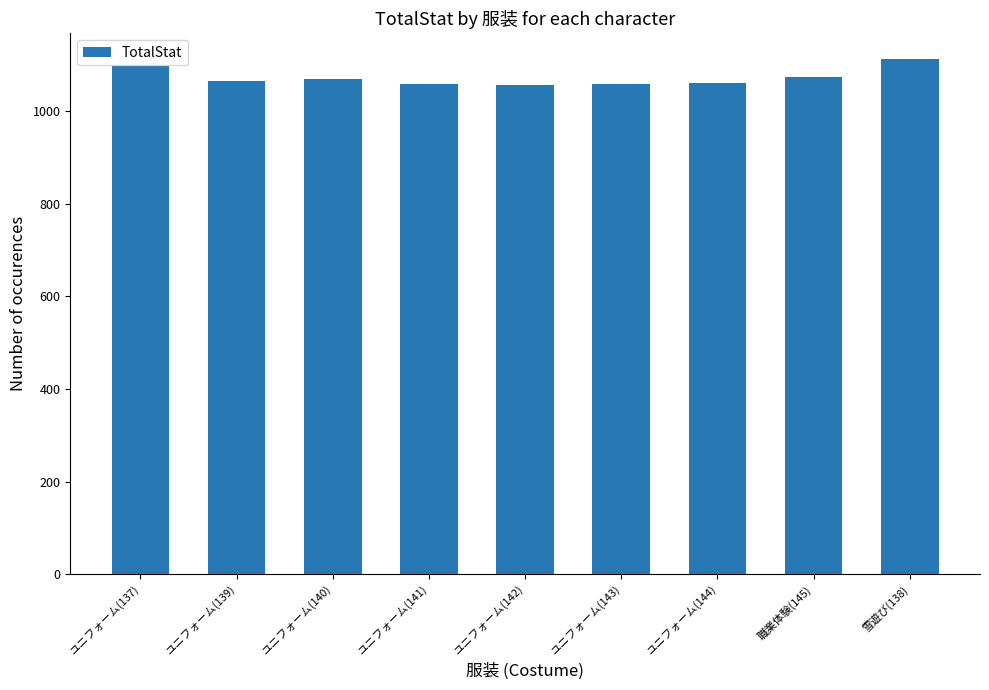

What is the minimum value shown in the chart?

1057